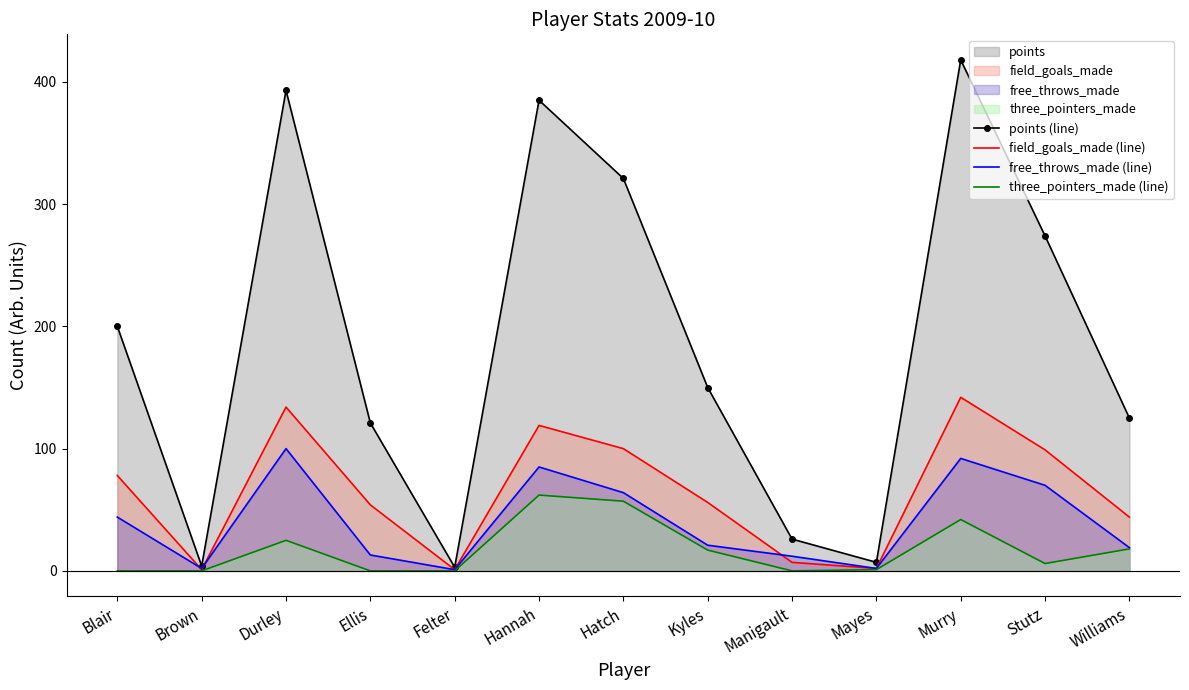

At which category does the chart reach its minimum across all series?

Blair